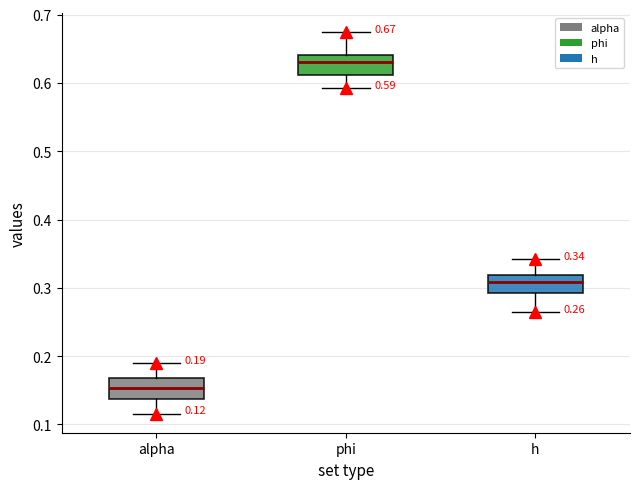

Which box's median line is the highest?

phi